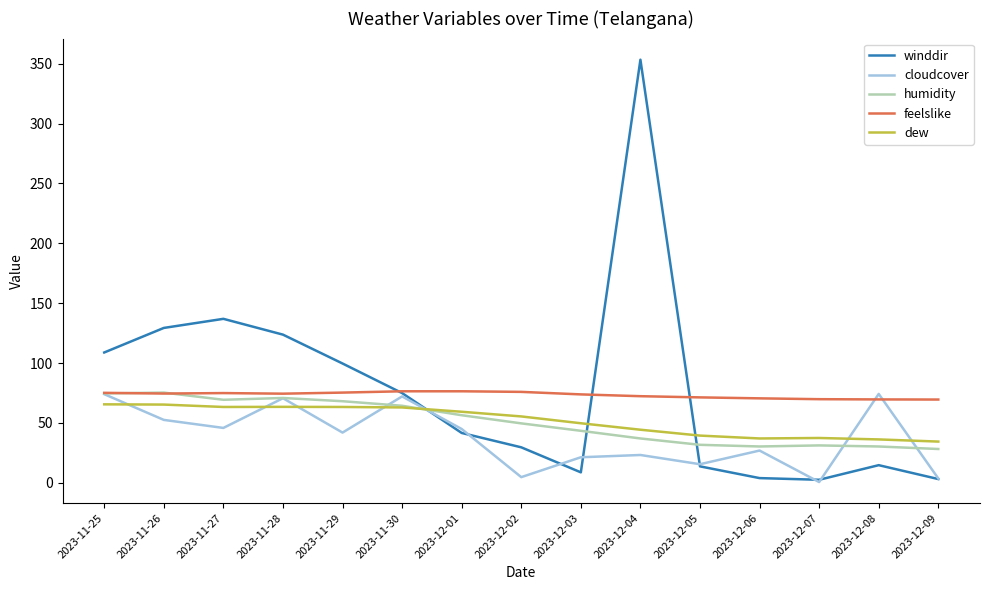

True or false: feelslike has a value of 37.1 at 2023-12-09.

False